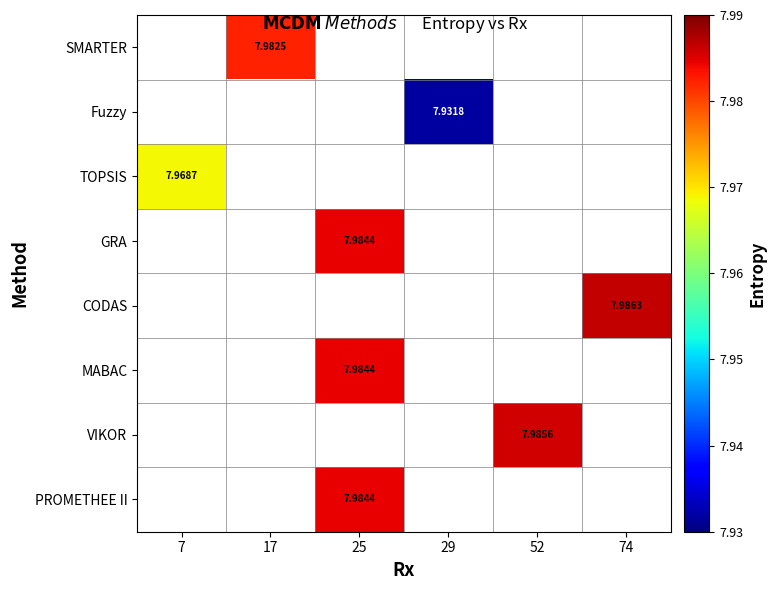

Is the value of GRA at 25 greater than the value of SMARTER at 17?

Yes